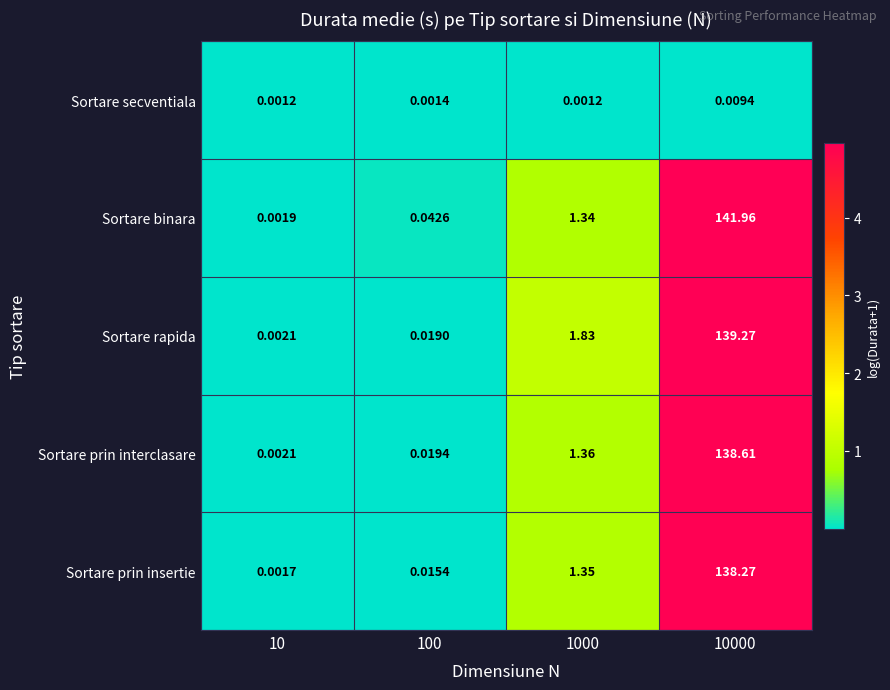

Is the value of Sortare secventiala at 10000 greater than the value of Sortare binara at 10?

Yes